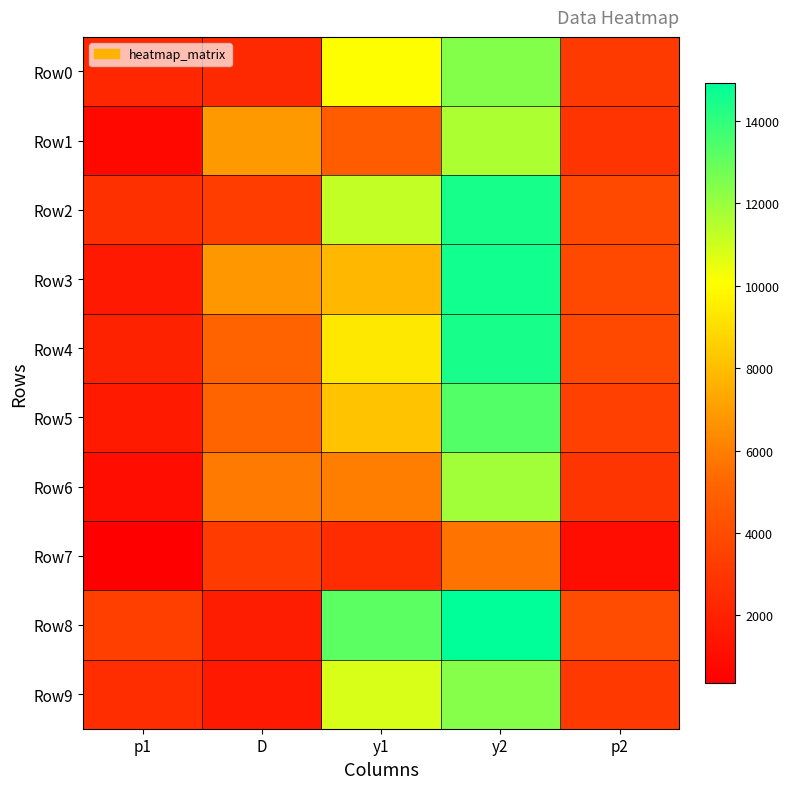

Count the number of data series in this chart.

10